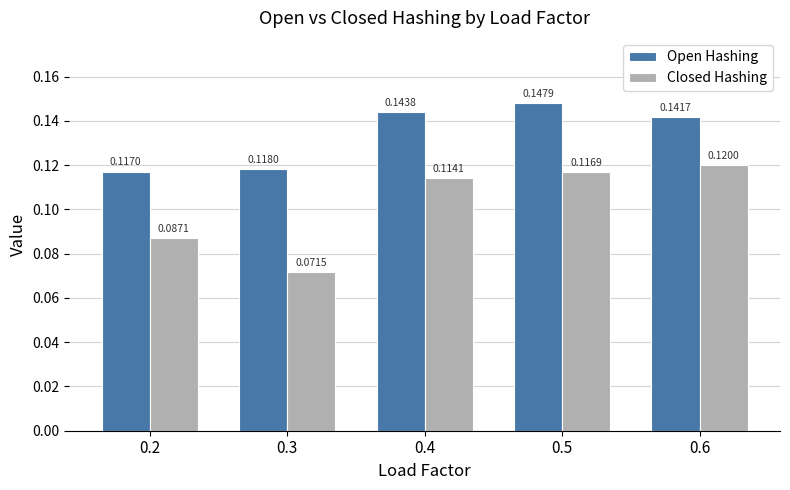

What is the sum of all Open Hashing values?

0.7